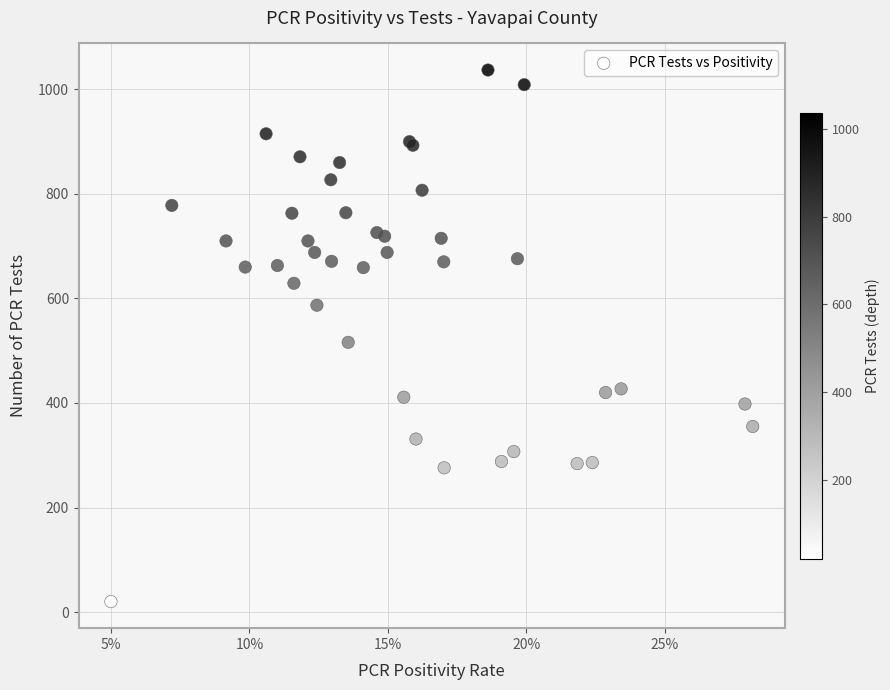

What Y value in the scatter plot is closest to 528?

516